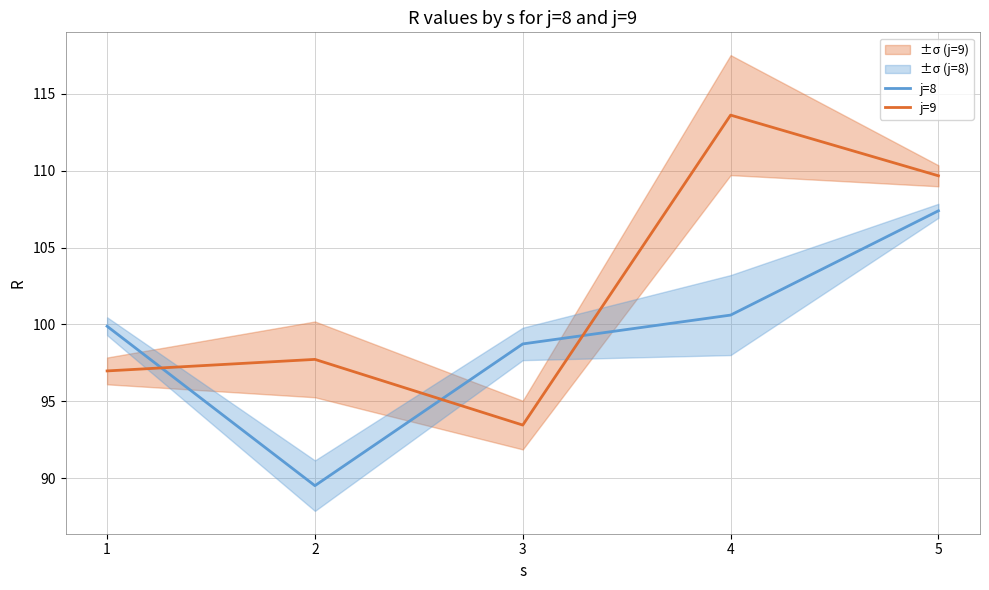

How many values in the j=8 series are below 99?

2